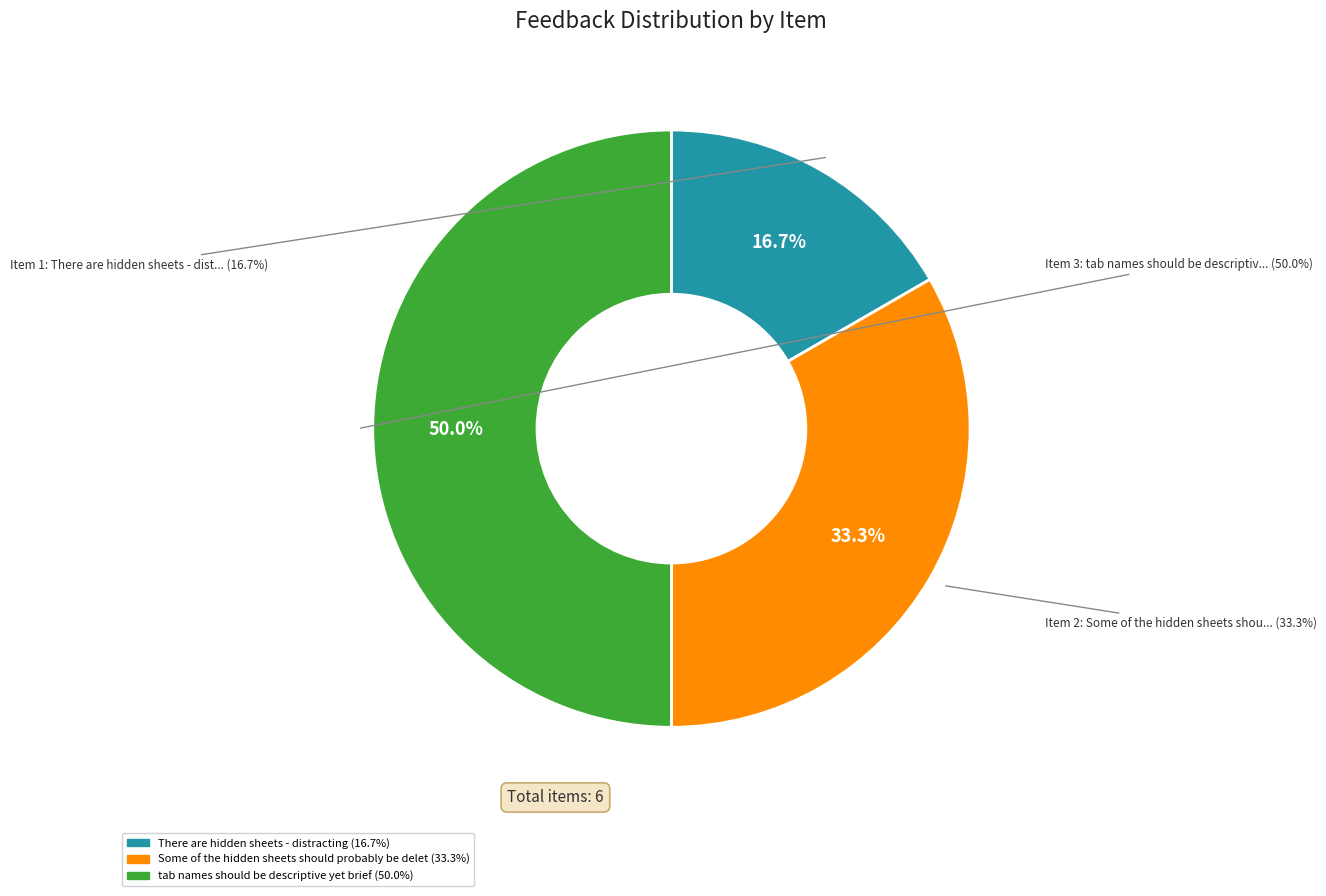

Is it true that Some of the hidden sheets should probably be deleted is 33% of the pie?

True